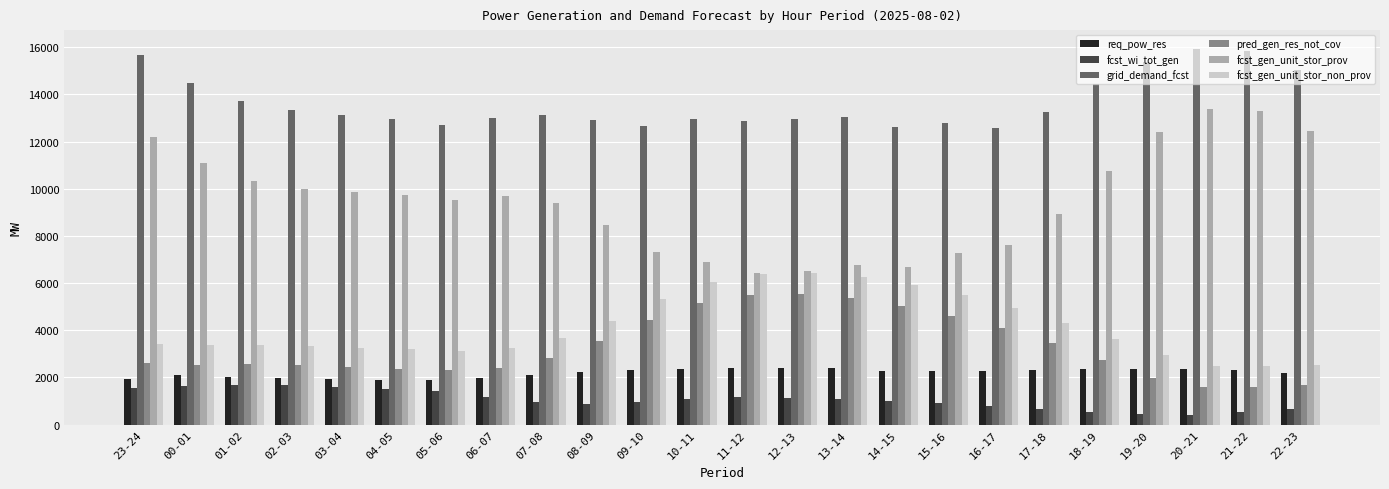

What is the value of the fcst_gen_unit_stor_prov bar at the 16th from the left?

6668